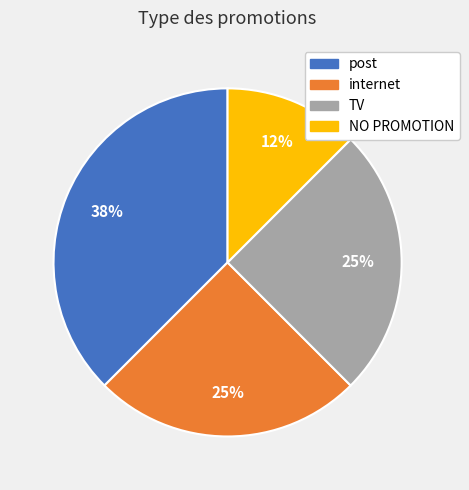

True or false: post accounts for 27% of the total.

False